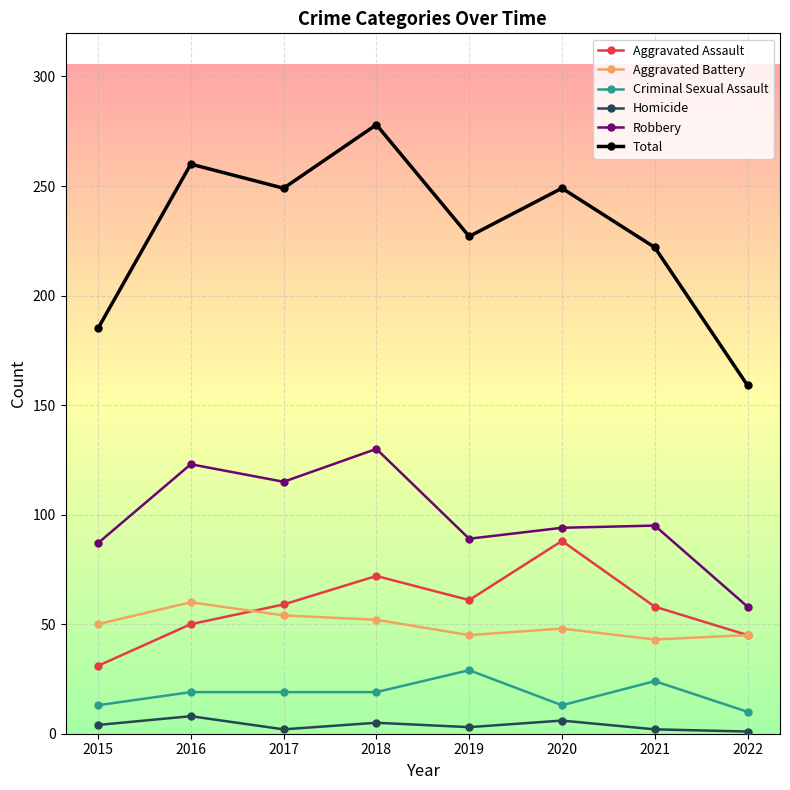

Which series has the largest total across all categories?

Total